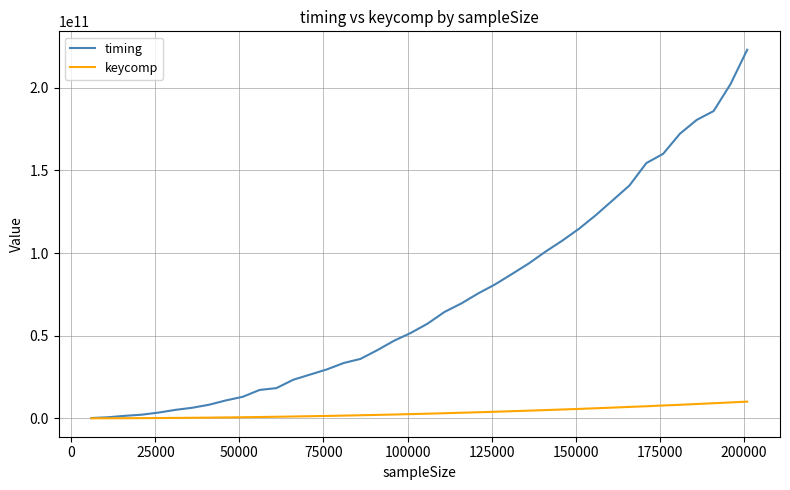

Rank the series by their average value, from lowest to highest.

keycomp, timing